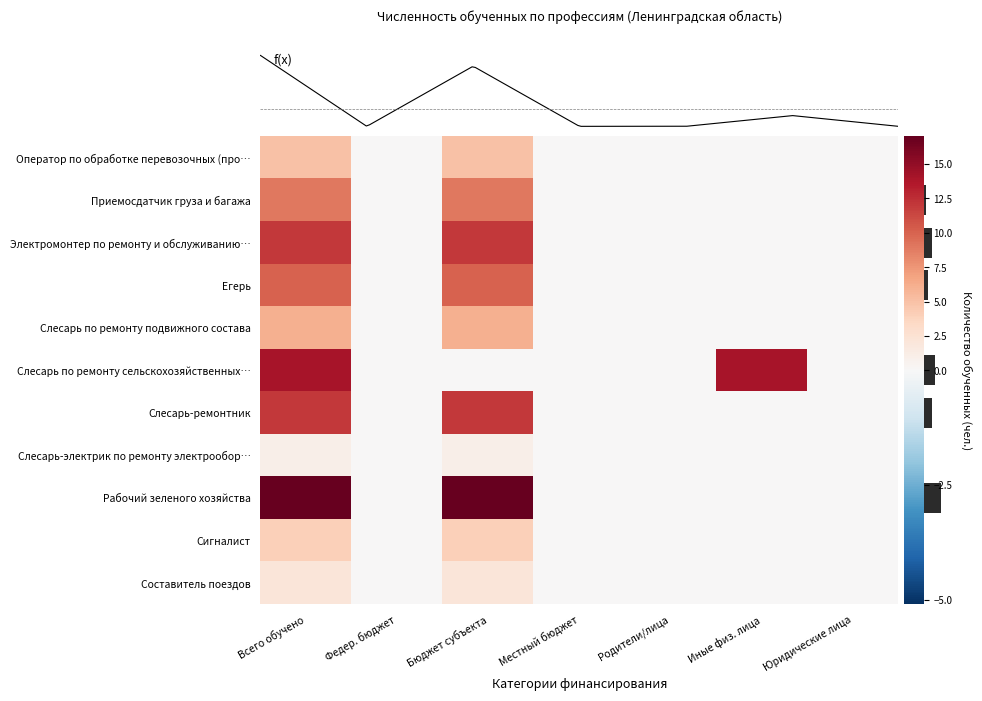

What is the difference between the Егерь values at Всего обучено and Юридические лица?

10